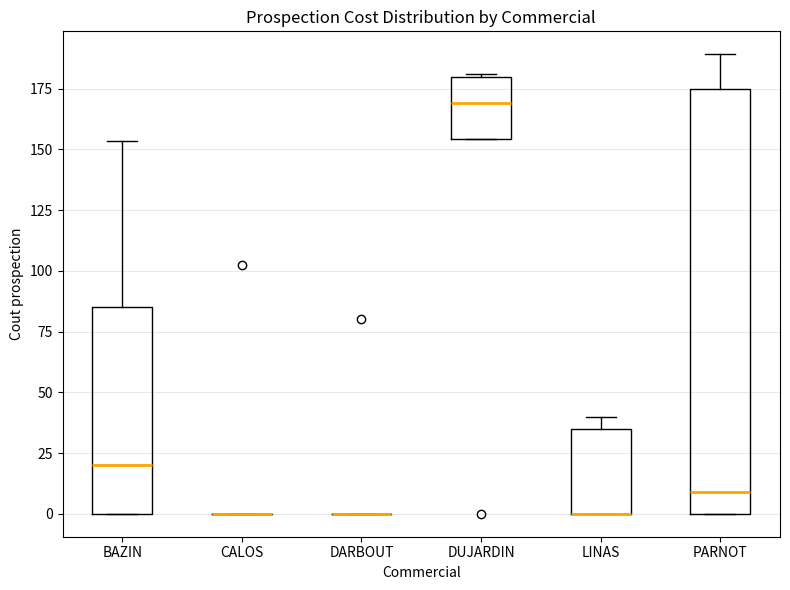

Reading left to right, transcribe this box plot: for each box, give where its median line is, the range the box spans, and where its two whiskers end, as read against the y-axis. The values are not printed on the chart, so give them approximately, as read against the axis.

BAZIN: median 20, box 0 to 85, whiskers 0 to 155
CALOS: box collapsed to a line at 0, whiskers 0 to 0
DARBOUT: box collapsed to a line at 0, whiskers 0 to 0
DUJARDIN: median 170, box 155 to 180, whiskers 155 to 180
LINAS: median 0 (drawn on the box's lower edge), box 0 to 35, whiskers 0 to 40
PARNOT: median 10, box 0 to 175, whiskers 0 to 190